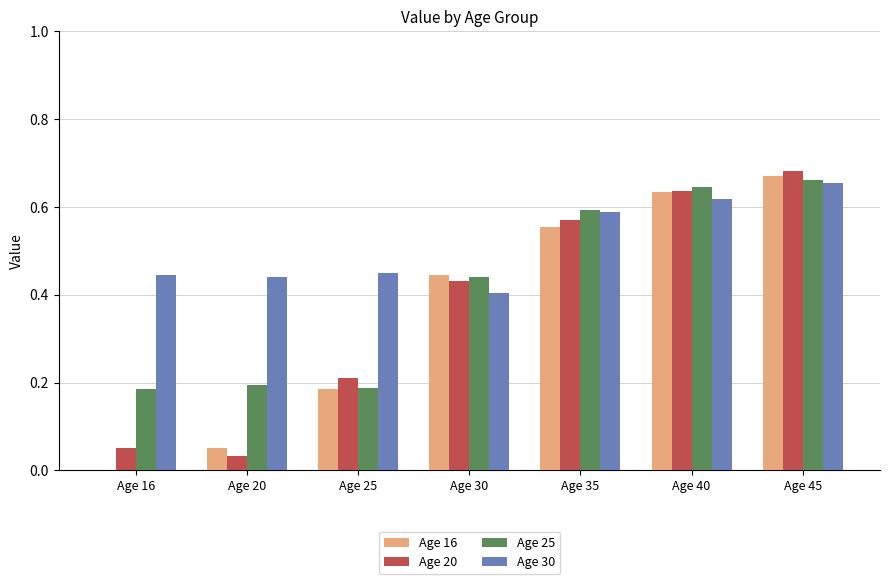

Where is Age 30 nearest to the value 0?

Age 30